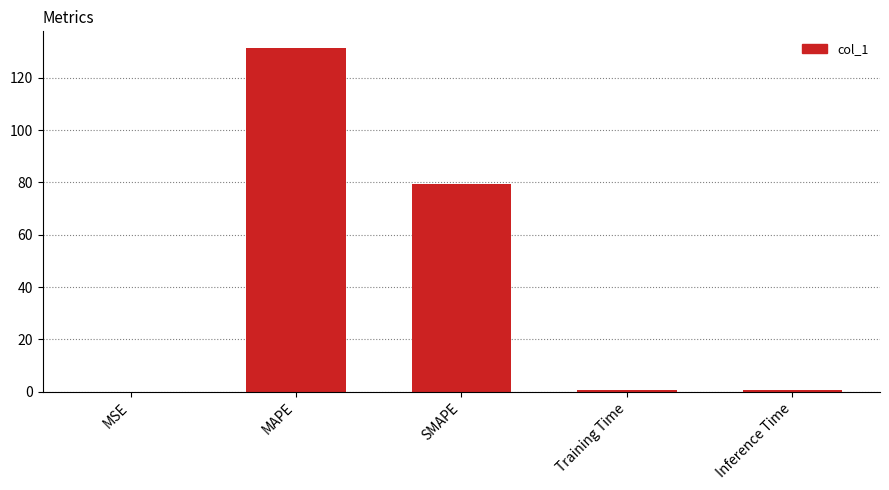

What is the difference between the values at MAPE and Inference Time?

130.4